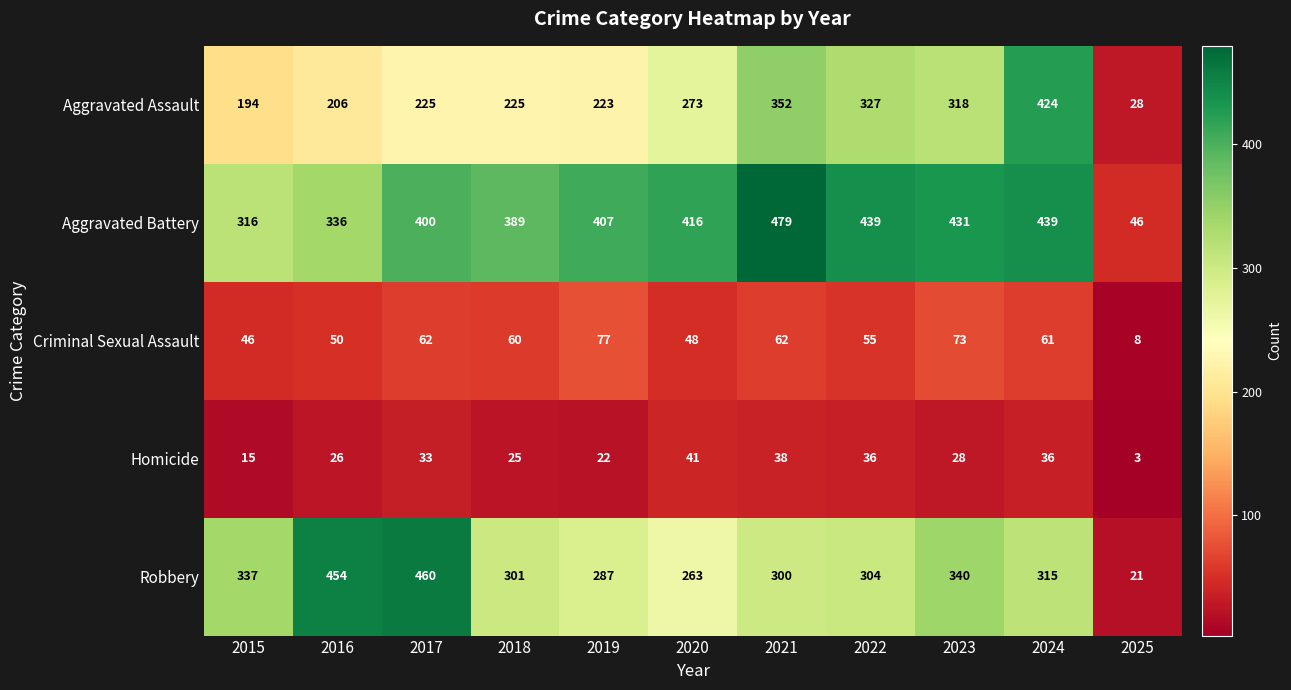

Count the number of data series in this chart.

5